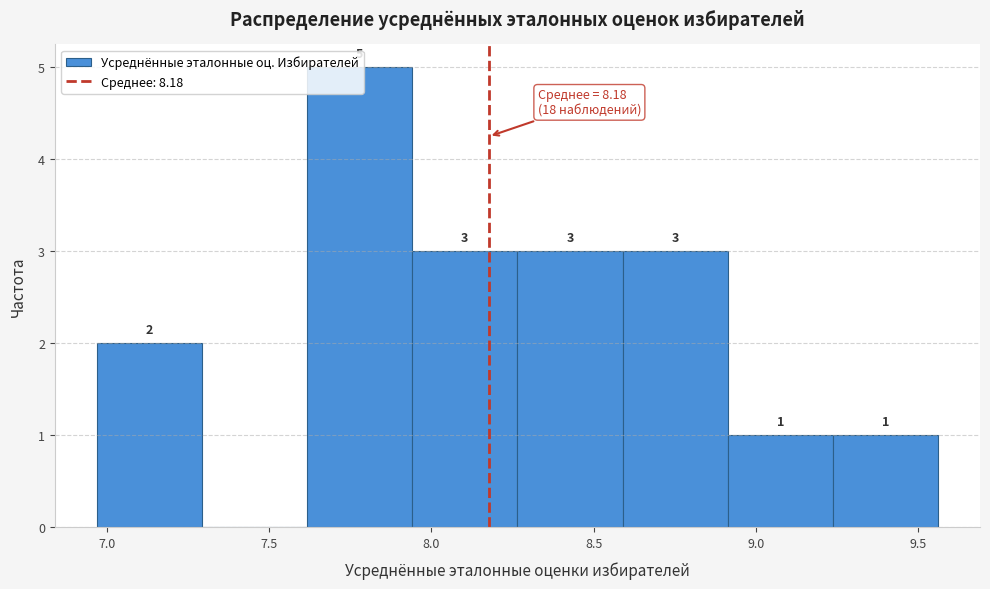

Over which range of the x-axis is the bar tallest?

7.60 to 7.95